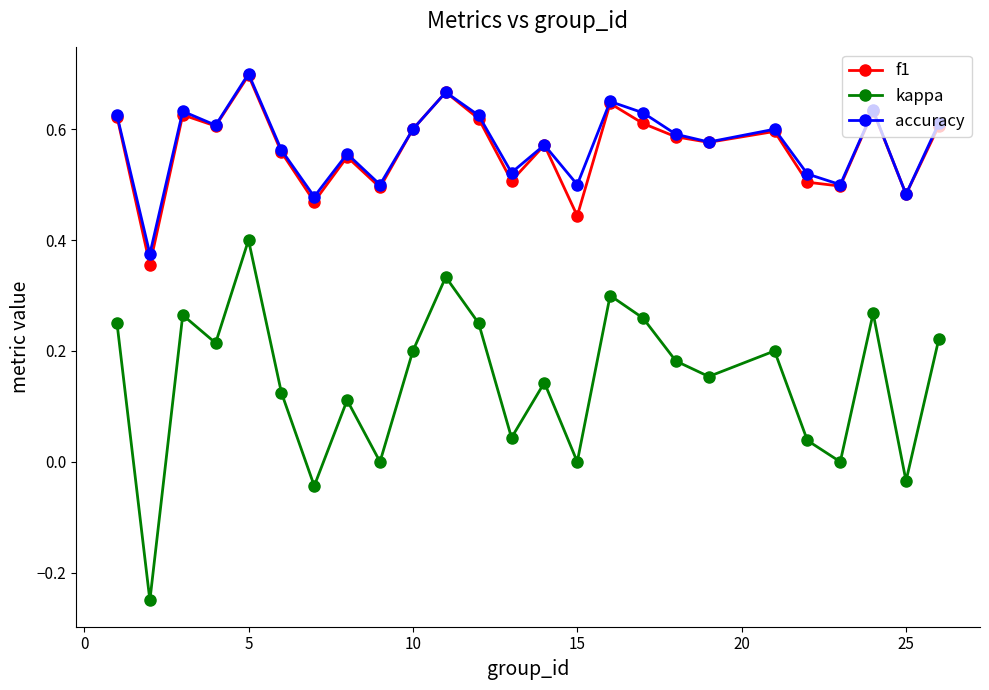

True or false: f1 and kappa cross at least once.

False